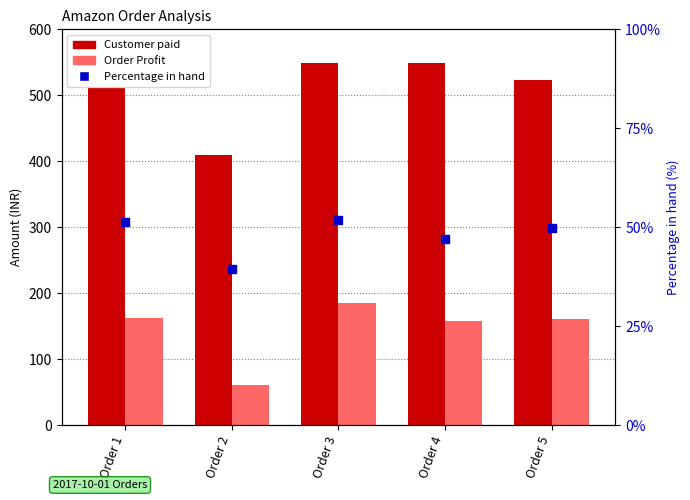

What are all the series names shown in the legend?

Customer paid, Order Profit, Percentage in hand